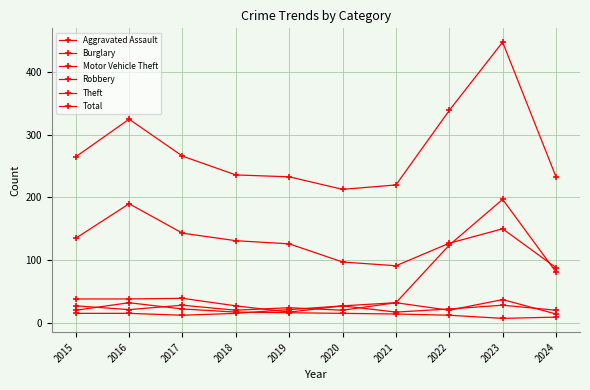

True or false: Theft and Total intersect in this chart.

False